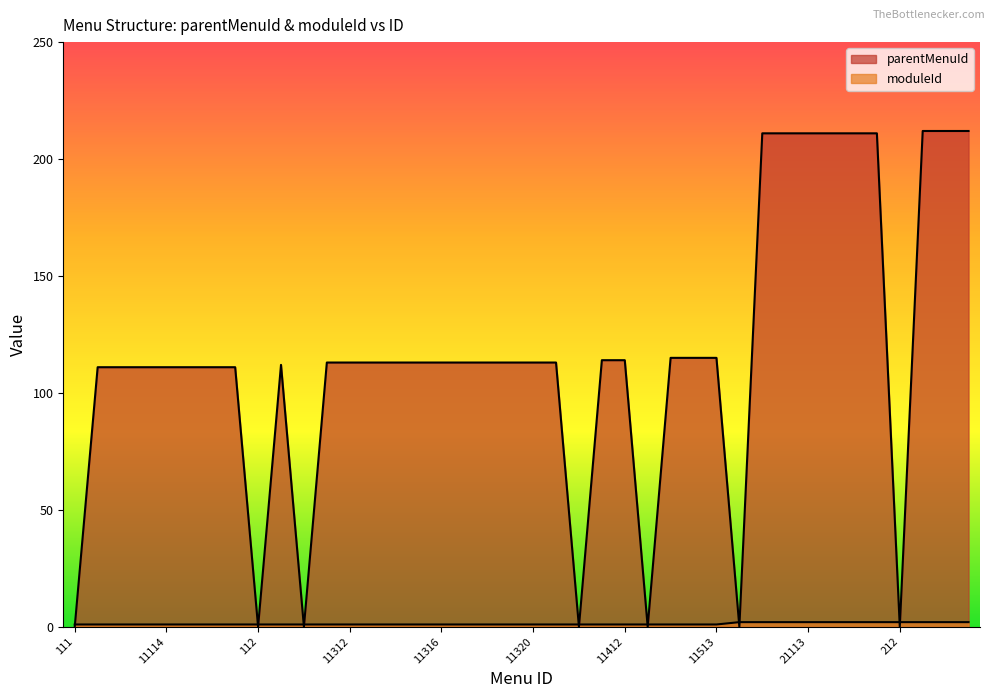

Reading right to left, transcribe all the data shown in this chart.

parentMenuId: 21213=212	21212=212	21211=212	212=0	21116=211	21115=211	21114=211	21113=211	21112=211	21111=211	211=0	11513=115	11512=115	11511=115	115=0	11412=114	11411=114	114=0	11321=113	11320=113	11319=113	11318=113	11317=113	11316=113	11315=113	11314=113	11313=113	11312=113	11311=113	113=0	11211=112	112=0	11117=111	11116=111	11115=111	11114=111	11113=111	11112=111	11111=111	111=0
moduleId: 21213=2	21212=2	21211=2	212=2	21116=2	21115=2	21114=2	21113=2	21112=2	21111=2	211=2	11513=1	11512=1	11511=1	115=1	11412=1	11411=1	114=1	11321=1	11320=1	11319=1	11318=1	11317=1	11316=1	11315=1	11314=1	11313=1	11312=1	11311=1	113=1	11211=1	112=1	11117=1	11116=1	11115=1	11114=1	11113=1	11112=1	11111=1	111=1